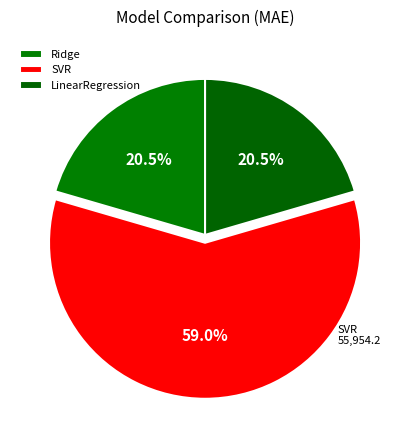

What portion of the pie excludes Ridge?

79.5%